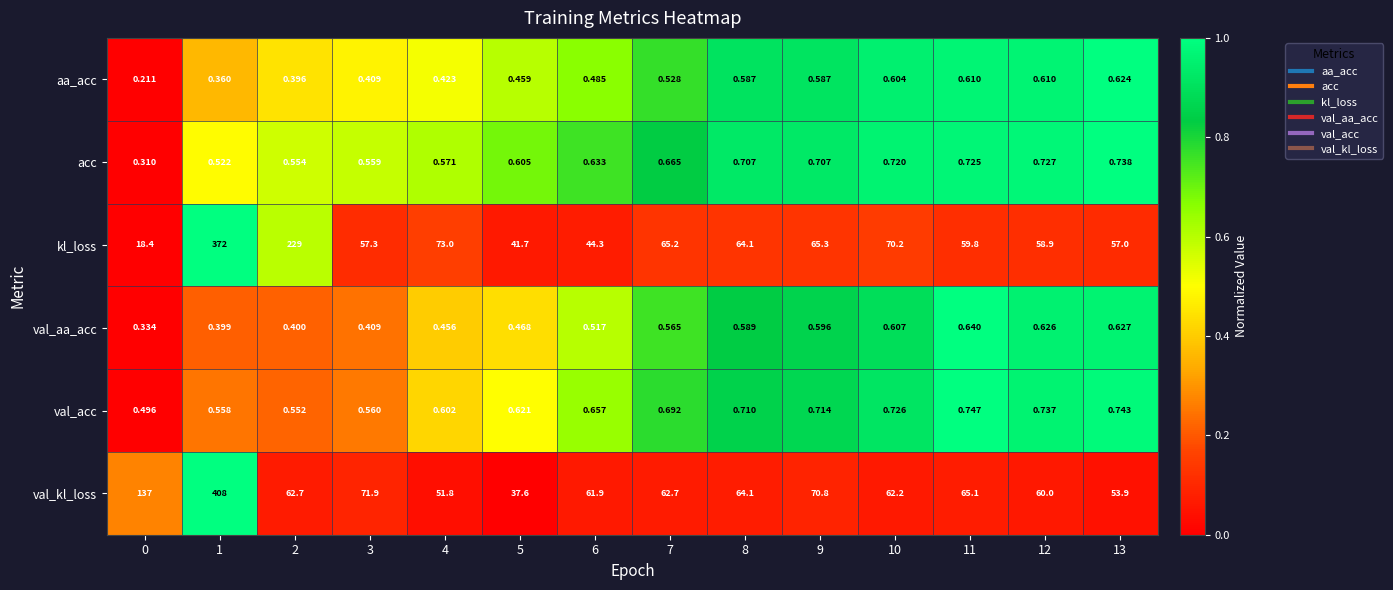

Which series changed the most between 1 and 5?

val_kl_loss